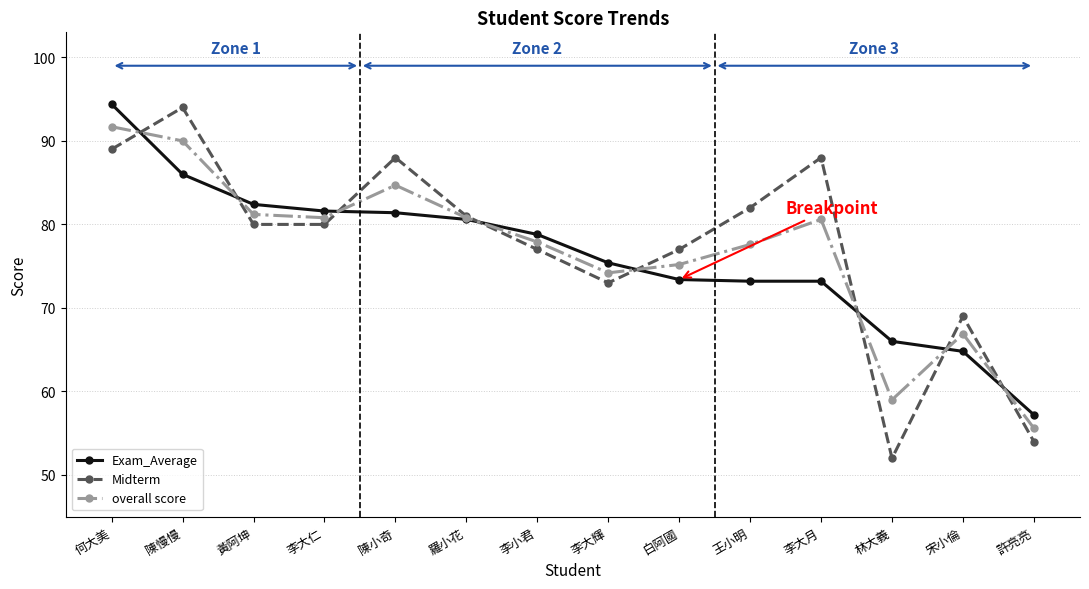

Which series has the largest range (max minus min)?

Midterm